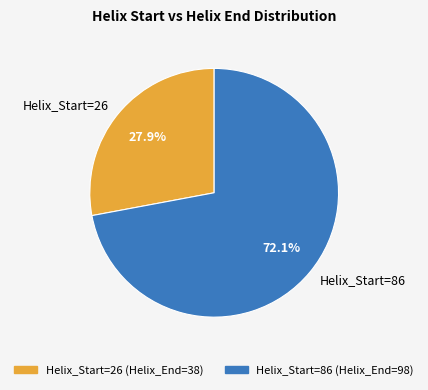

Which category accounts for the majority?

Helix_Start=86